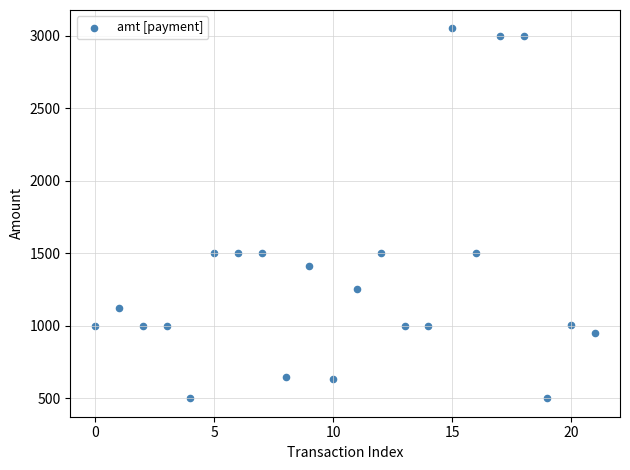

What is the range of Y values (max minus min)?

2551